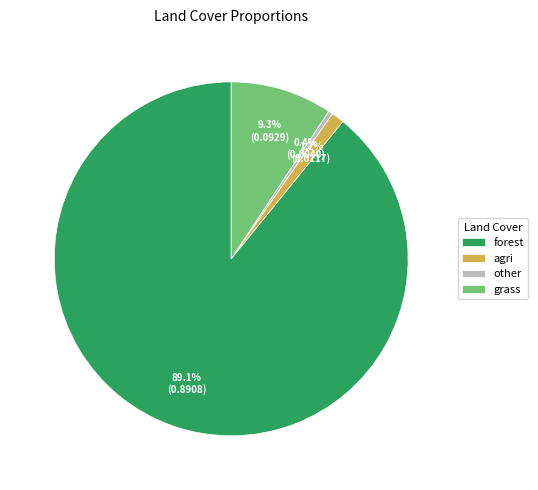

What is the smallest slice in the pie chart?

other